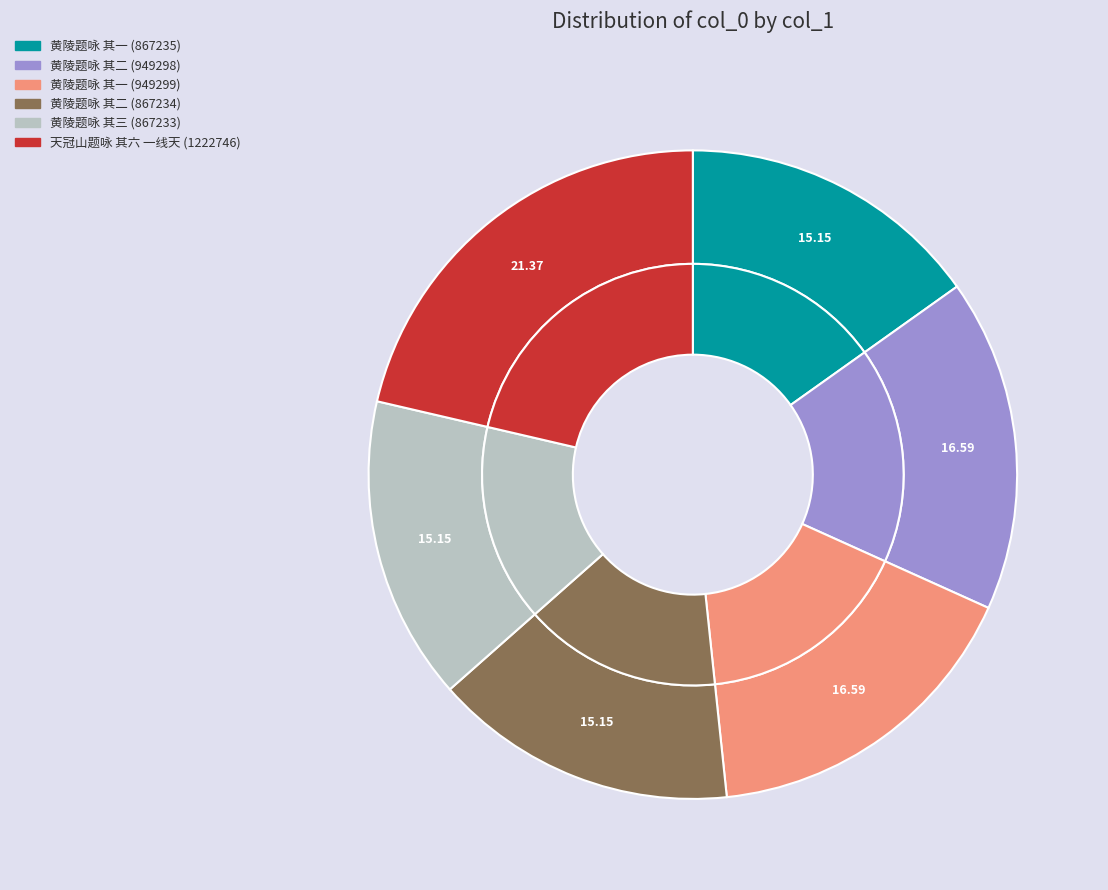

What is the total percentage of 天冠山题咏 其六 一线天 (1222746) and 黄陵题咏 其二 (867234)?

36.5%